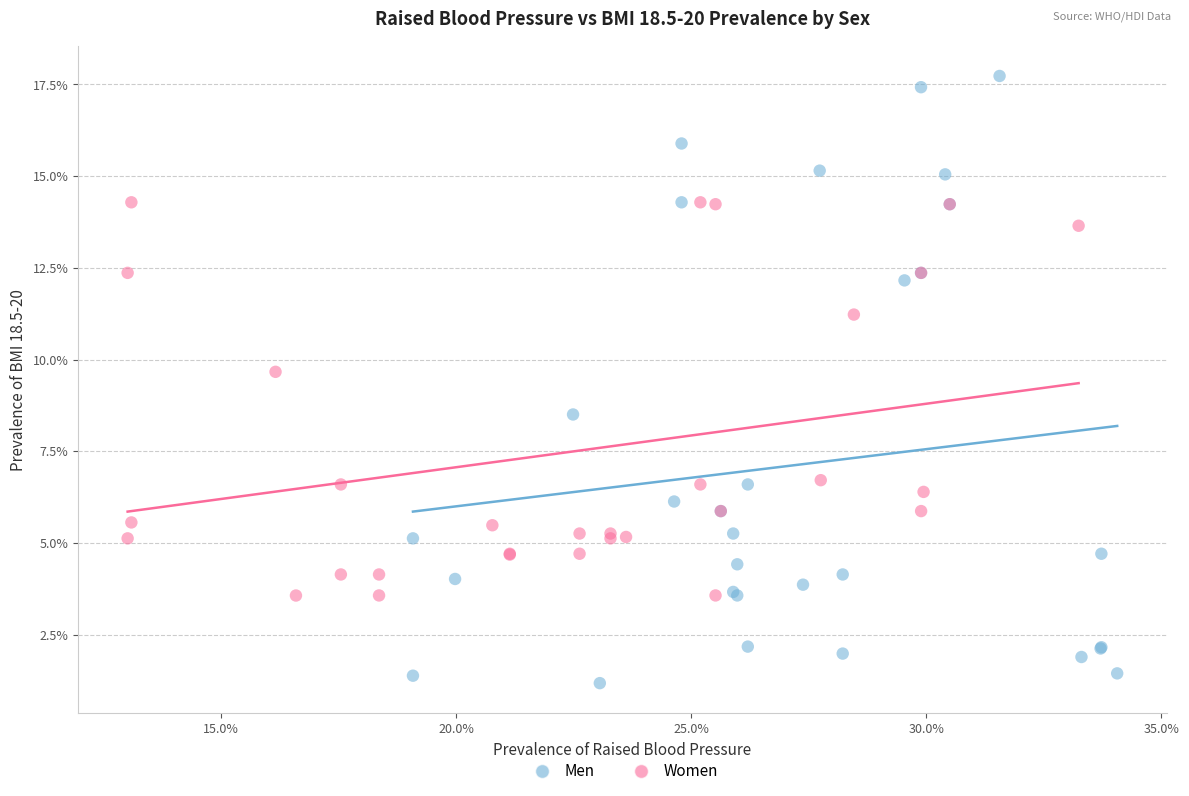

What are all the series names shown in the legend?

Men, Women